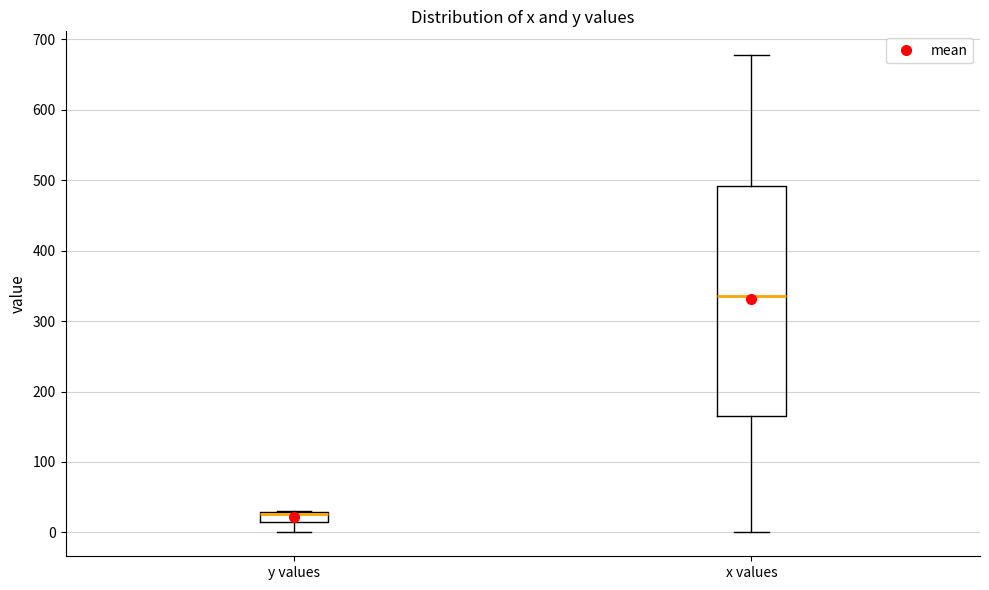

Where is the lower edge of the box for y values on the y-axis? The values are not printed on the chart, so give them approximately, as read against the axis.

20